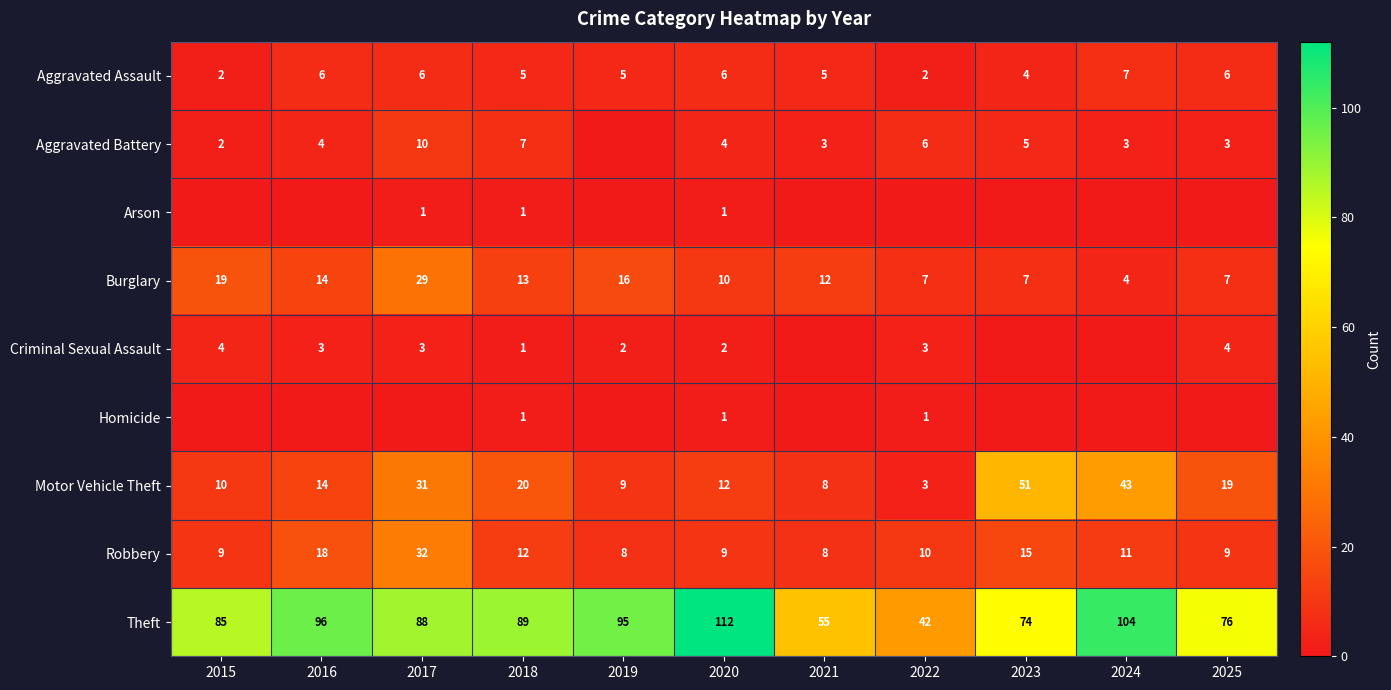

What is the highest value of the Burglary series?

29